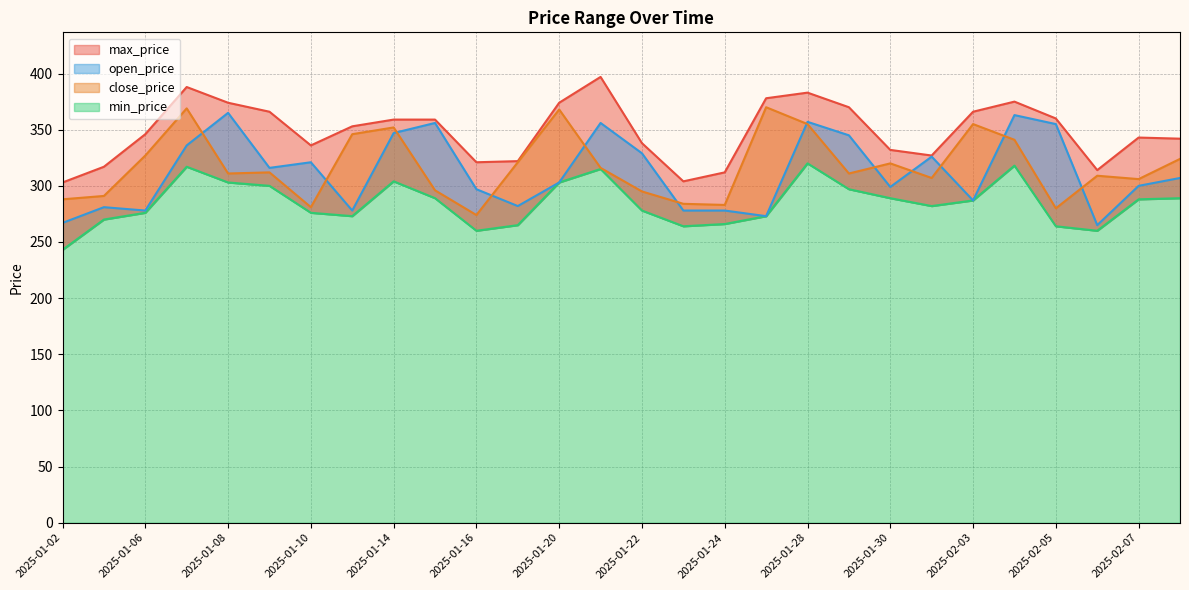

True or false: min_price and close_price intersect in this chart.

False